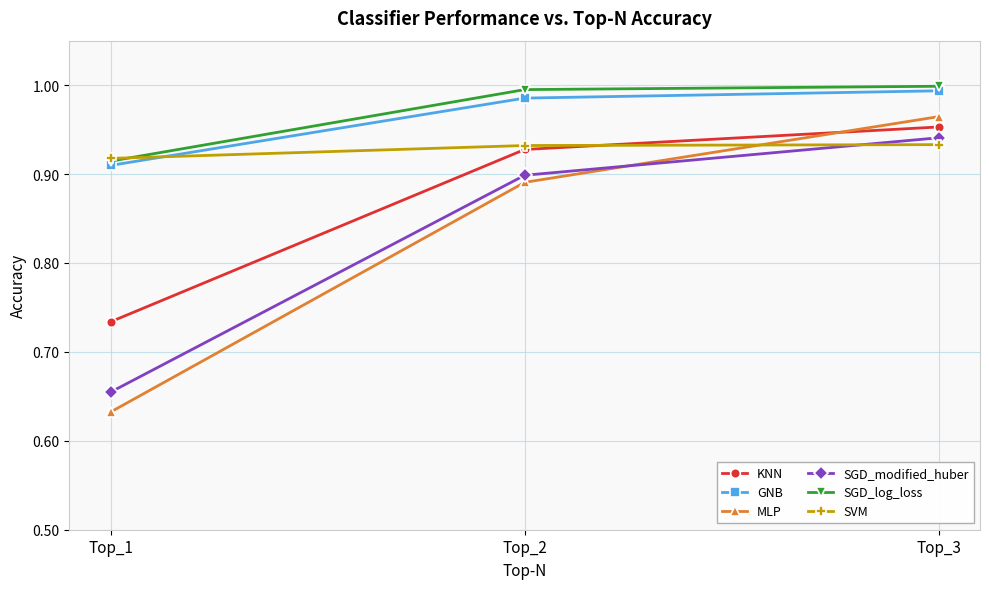

What is the sum of all GNB values?

2.9